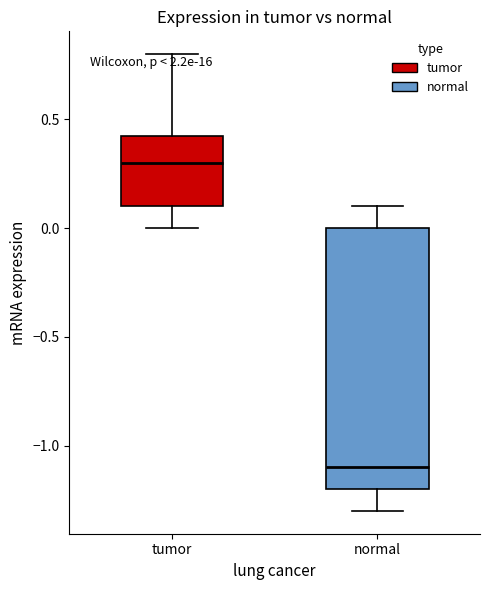

Which box has the lowest median line?

normal